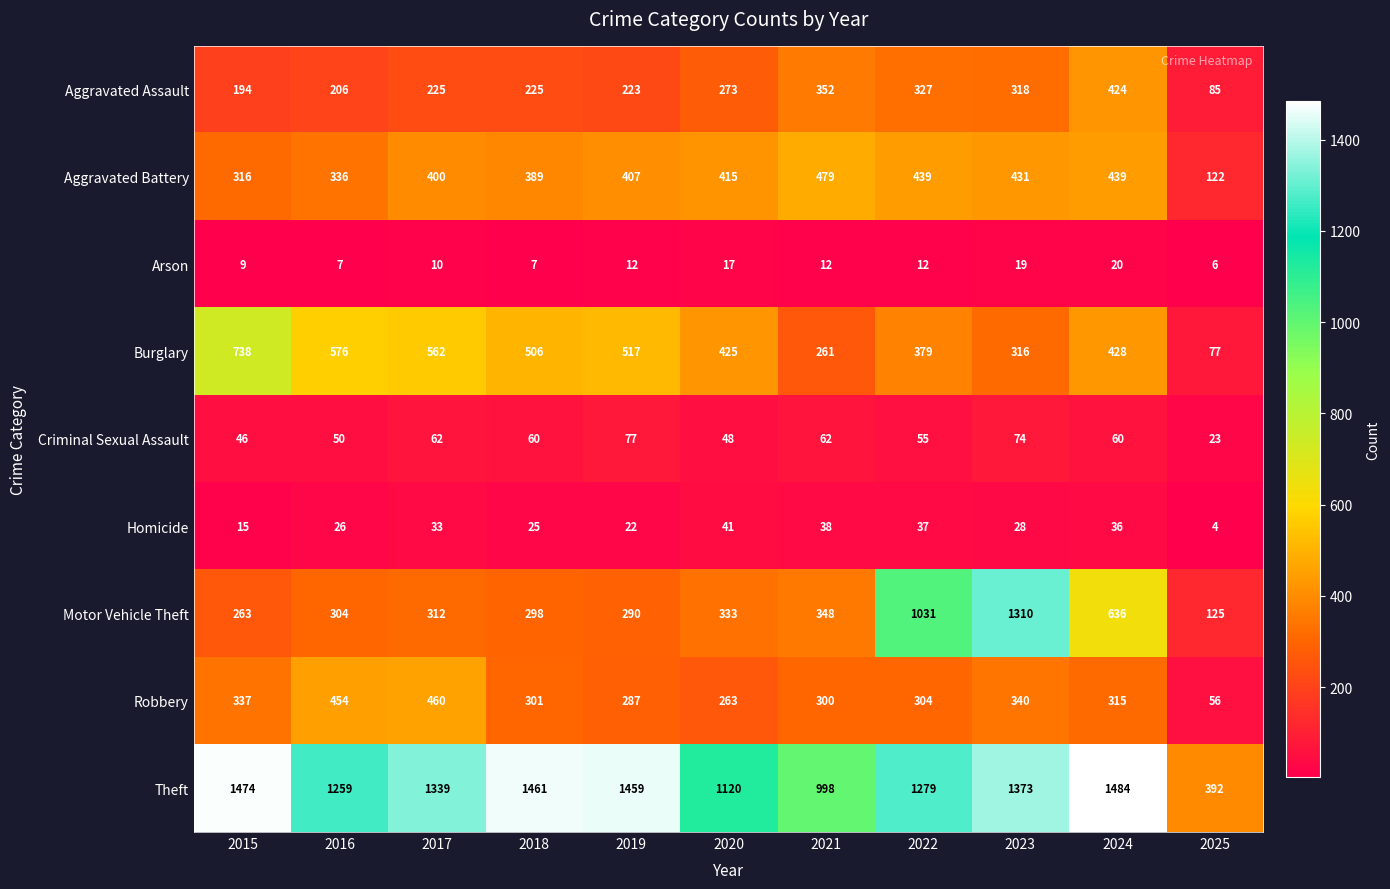

Which series has the largest total across all categories?

Theft